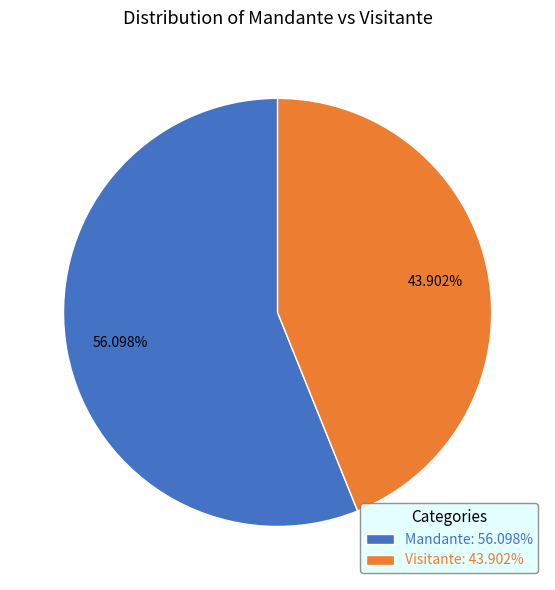

Which category has the smallest portion of the pie?

Visitante